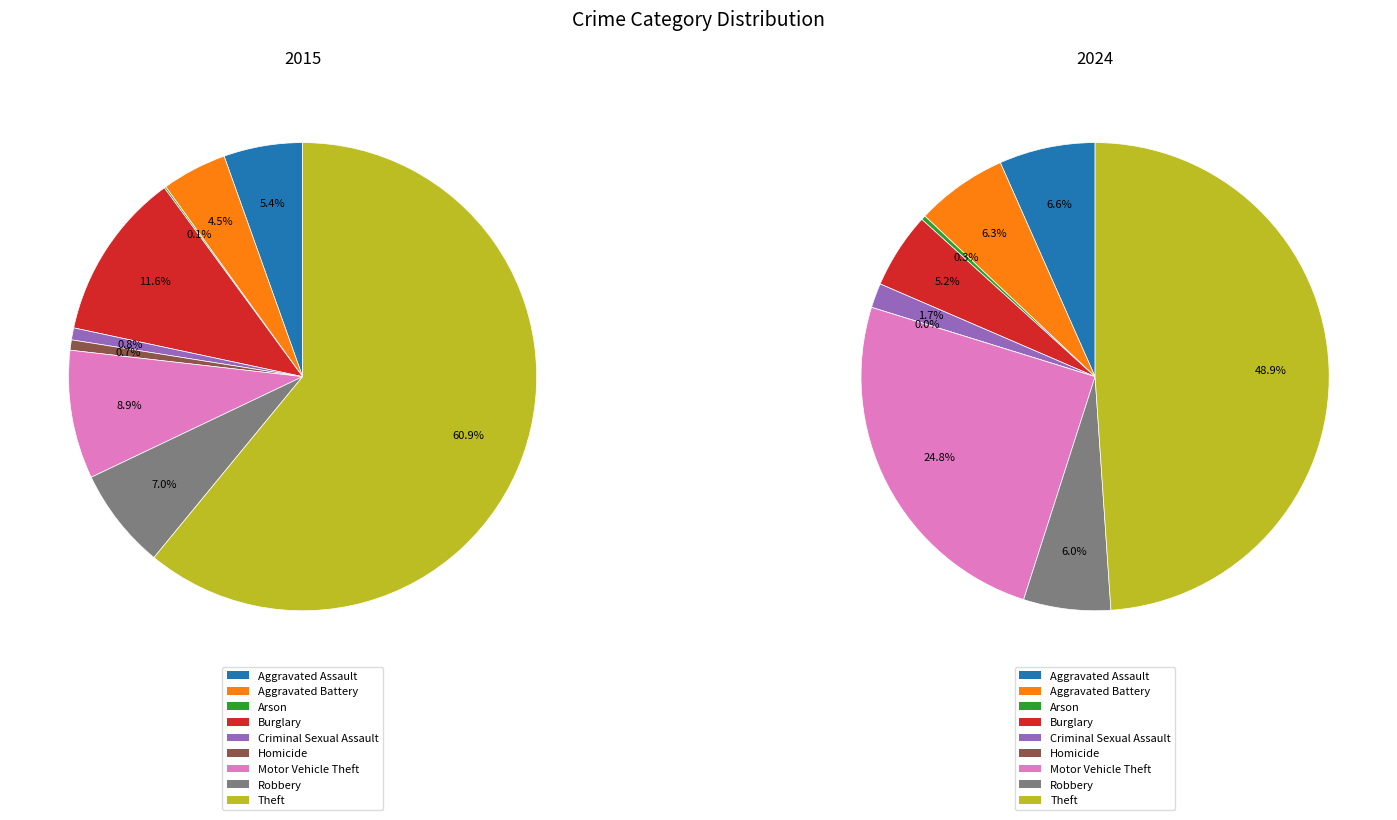

Combined, what portion of the pie is 5 and values_2024?

5.2%